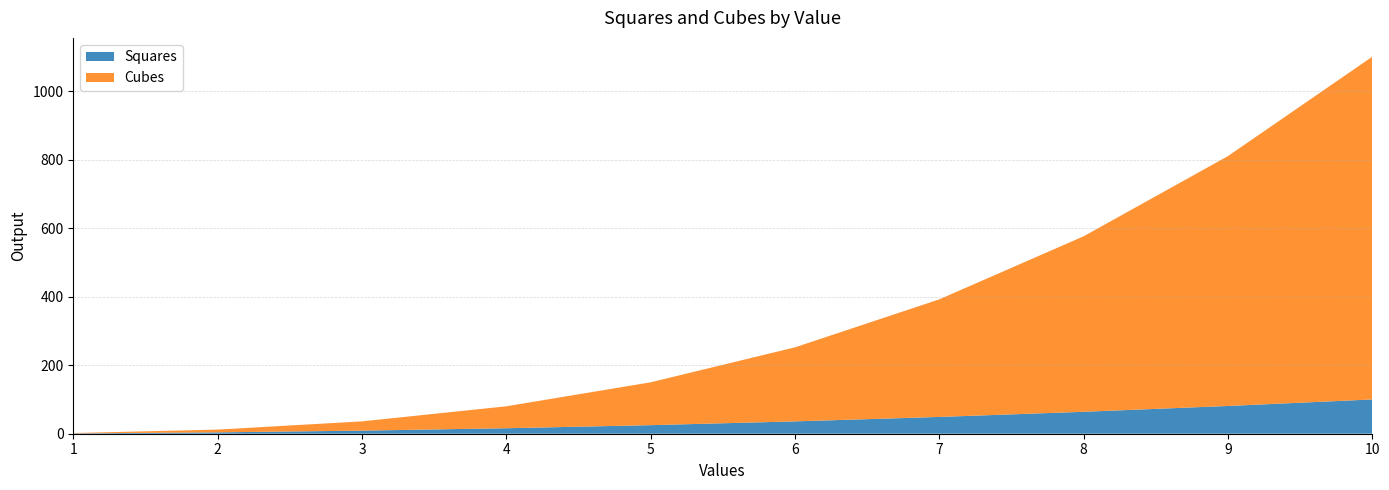

Reading left to right, extract all data points from this chart.

Squares: 1=1	2=4	3=9	4=16	5=25	6=36	7=49	8=64	9=81	10=100
Cubes: 1=1	2=8	3=27	4=64	5=125	6=216	7=343	8=512	9=729	10=1000